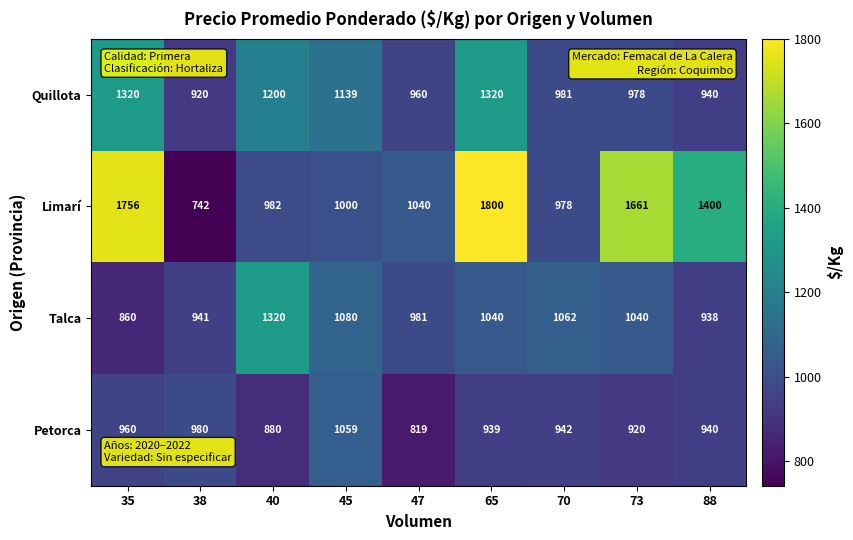

What is the total value across all series at 45?

4278